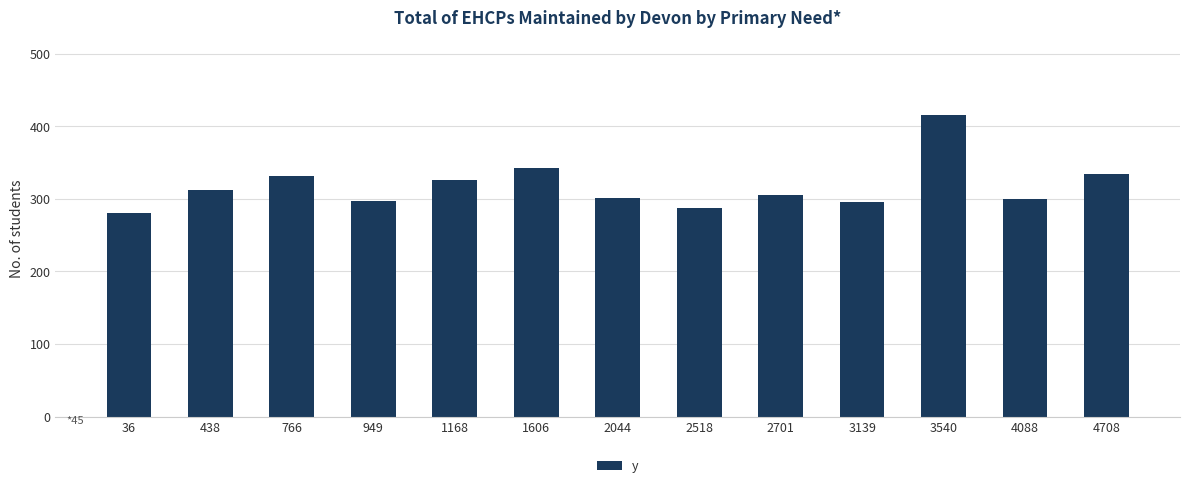

Where does the data first go above 305?

438